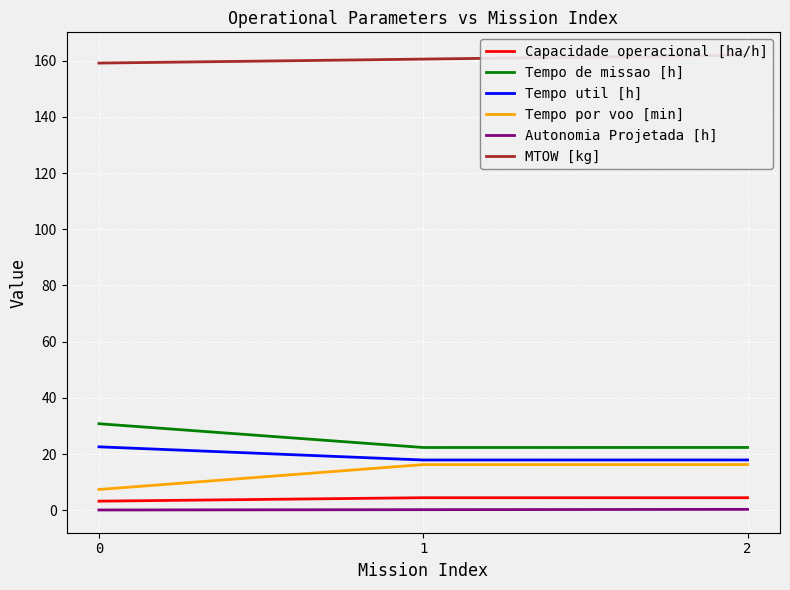

What is the average value of the Tempo util [h] series?

19.5